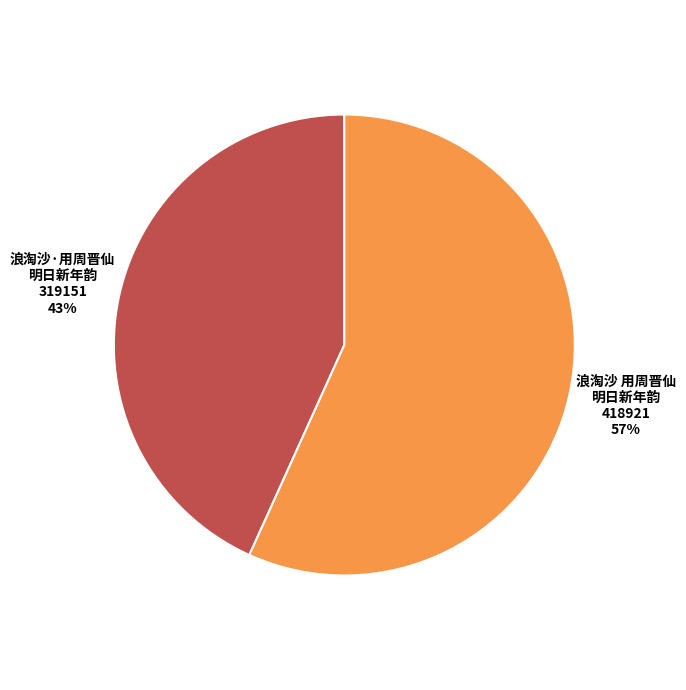

How many segments does this pie chart have?

2